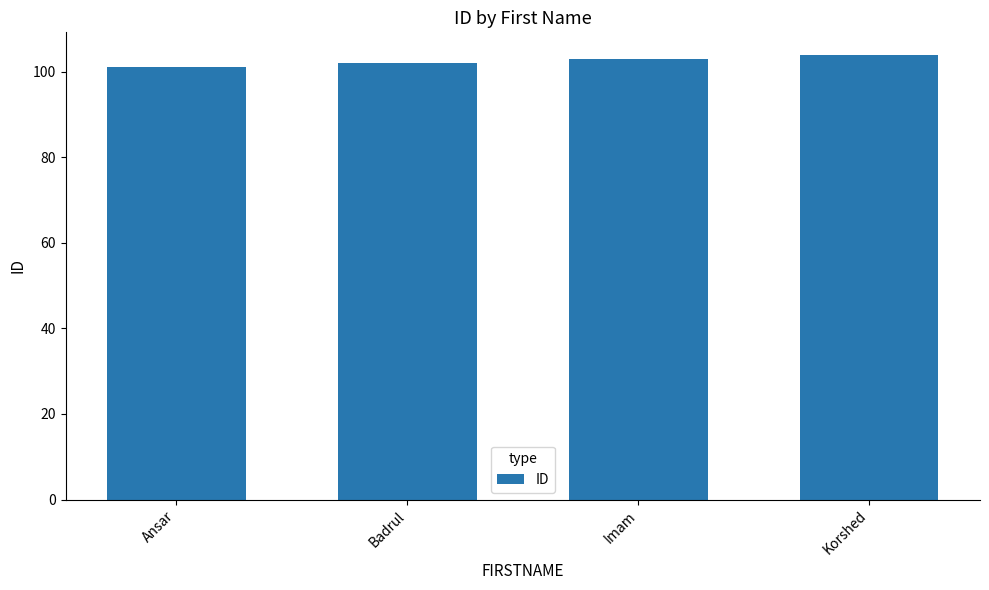

What is the label of the 4th bar from the left?

Korshed